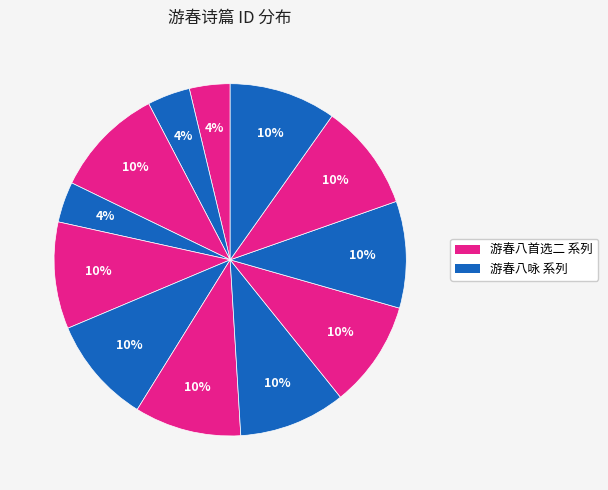

How many slices are in this pie chart?

12